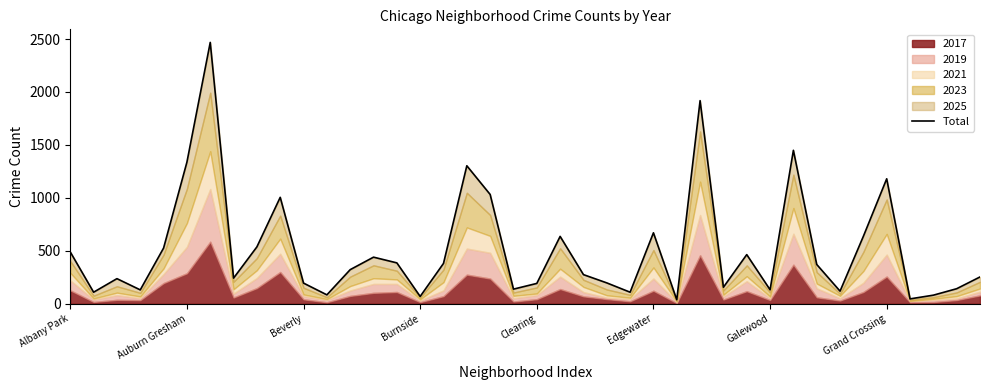

What is the maximum value shown in the chart?

2468